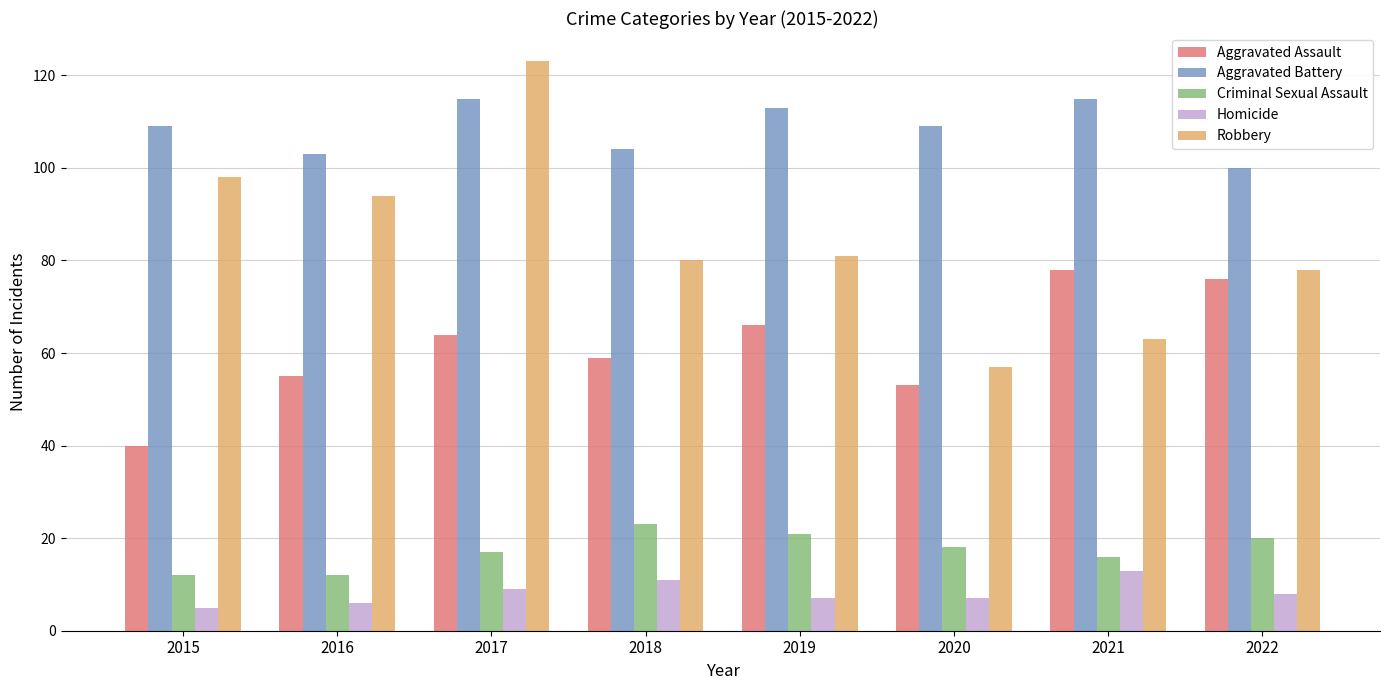

What is the spread (max minus min) of values at 2018?

93